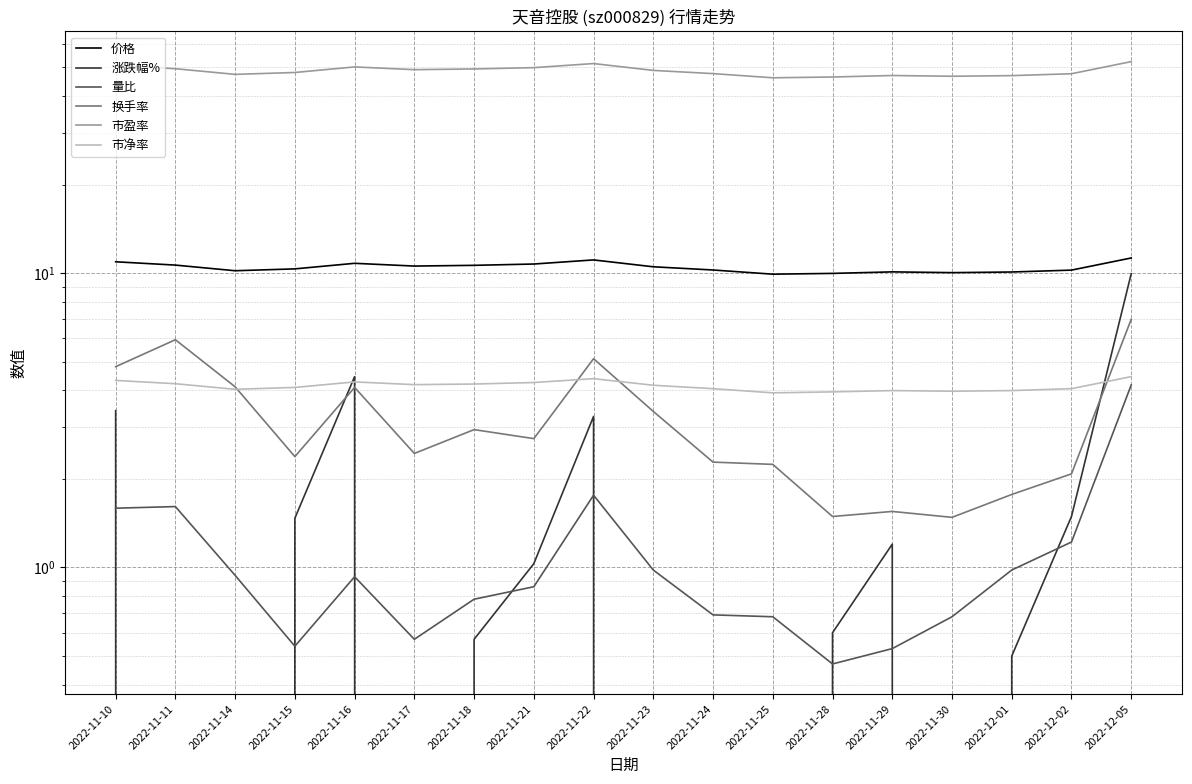

What is the difference between the second highest and minimum values in the 量比 series?

1.3